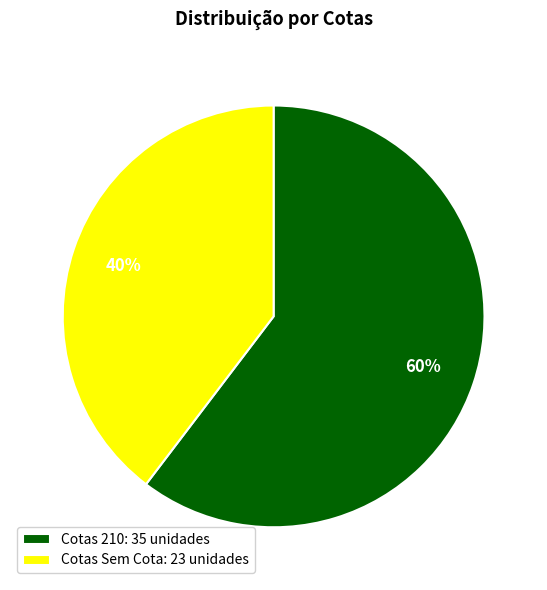

Is there any slice that represents more than half of the pie?

Yes